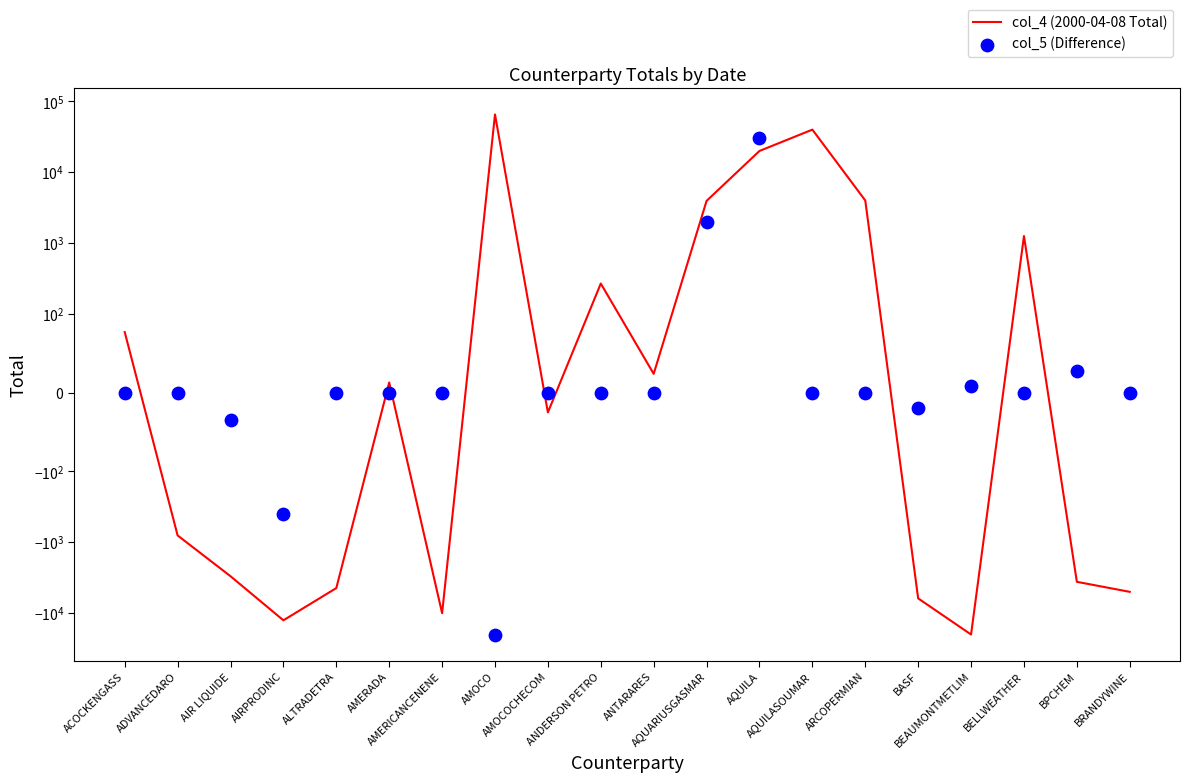

What are all the series names shown in the legend?

col_4 (2000-04-08 Total), col_5 (Difference)